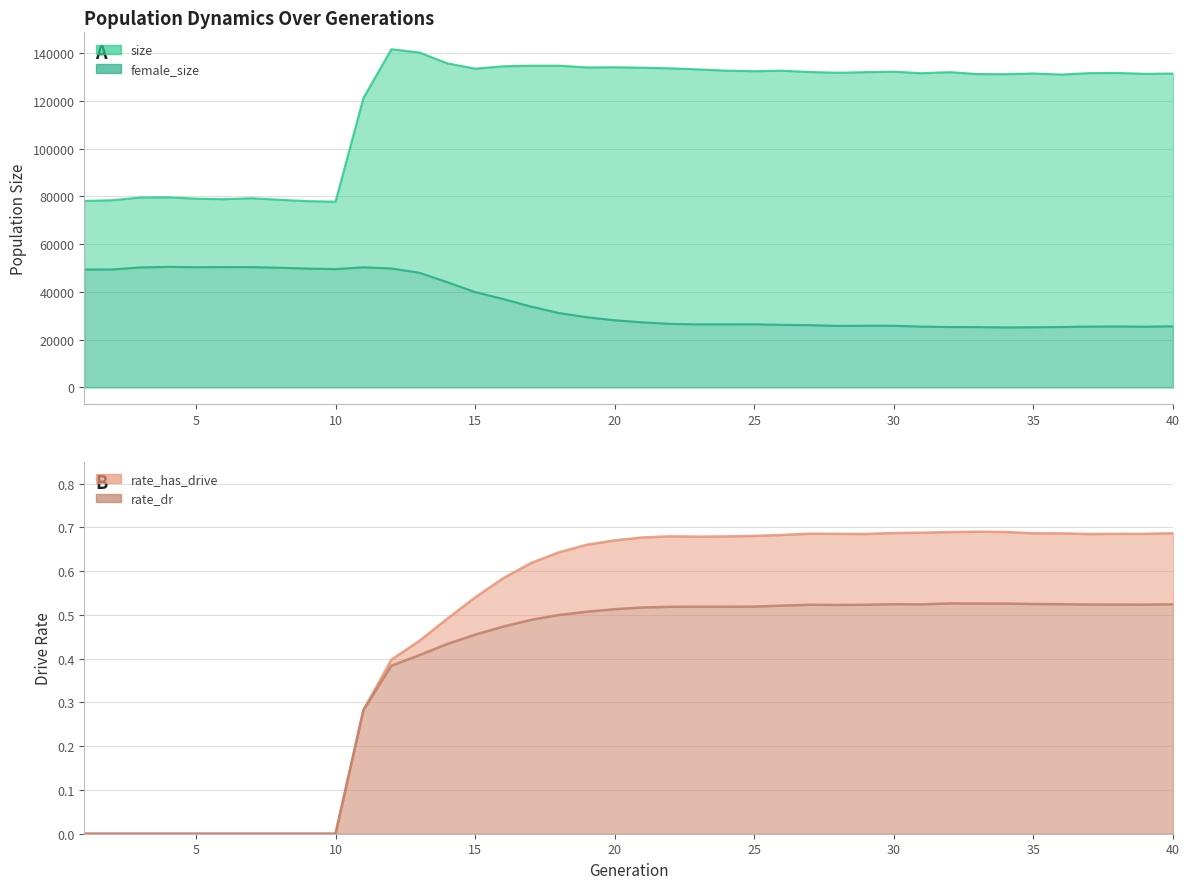

Where is the first local minimum for rate_dr?

28